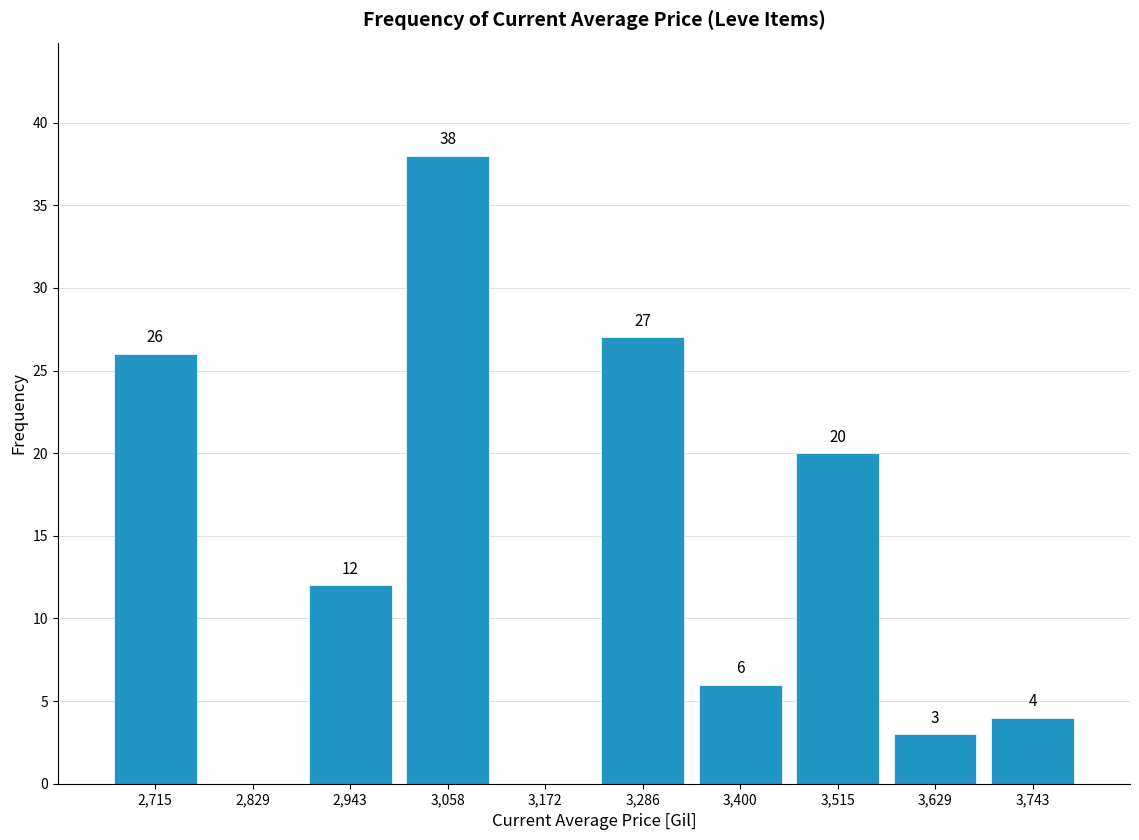

Over which range of the x-axis is the bar tallest?

3000 to 3120